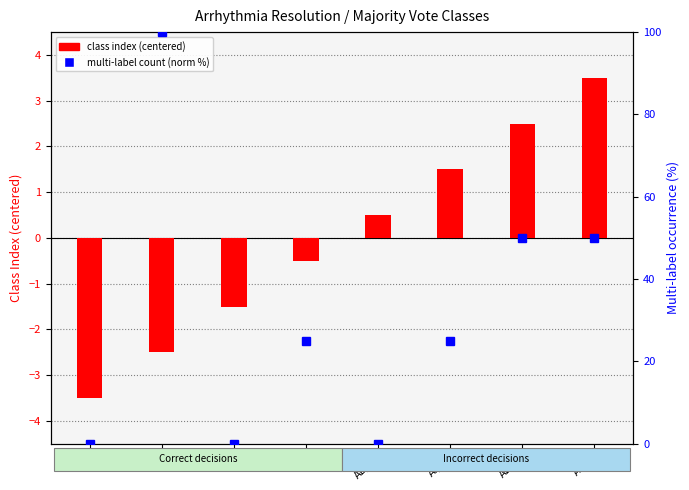

What is the label of the 3rd bar from the right?

AI_N